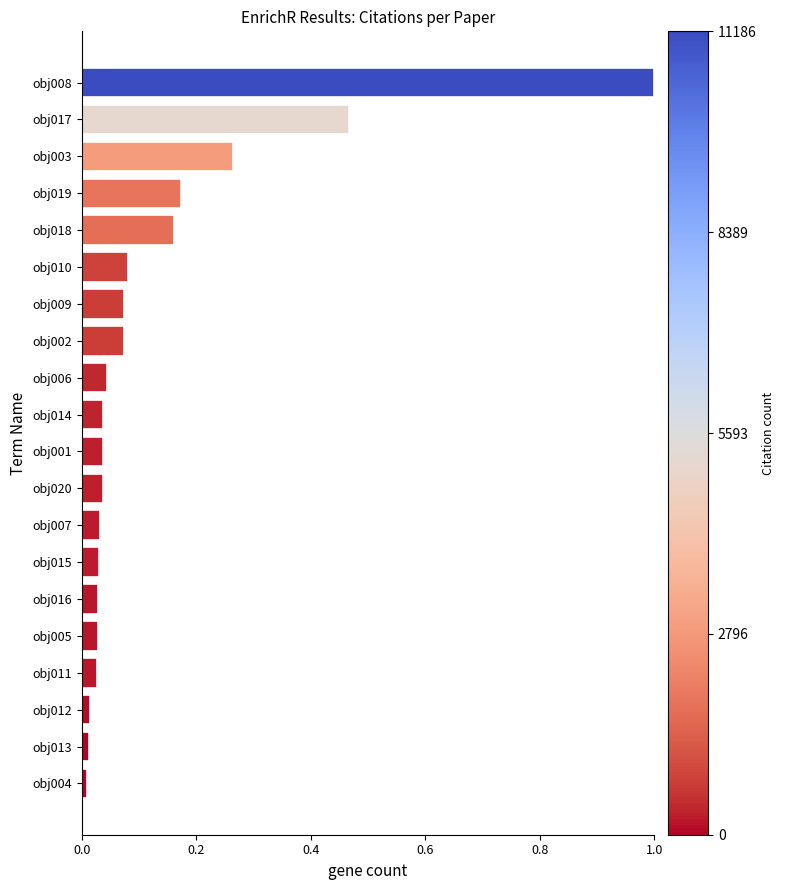

What is the greatest value displayed?

1.0